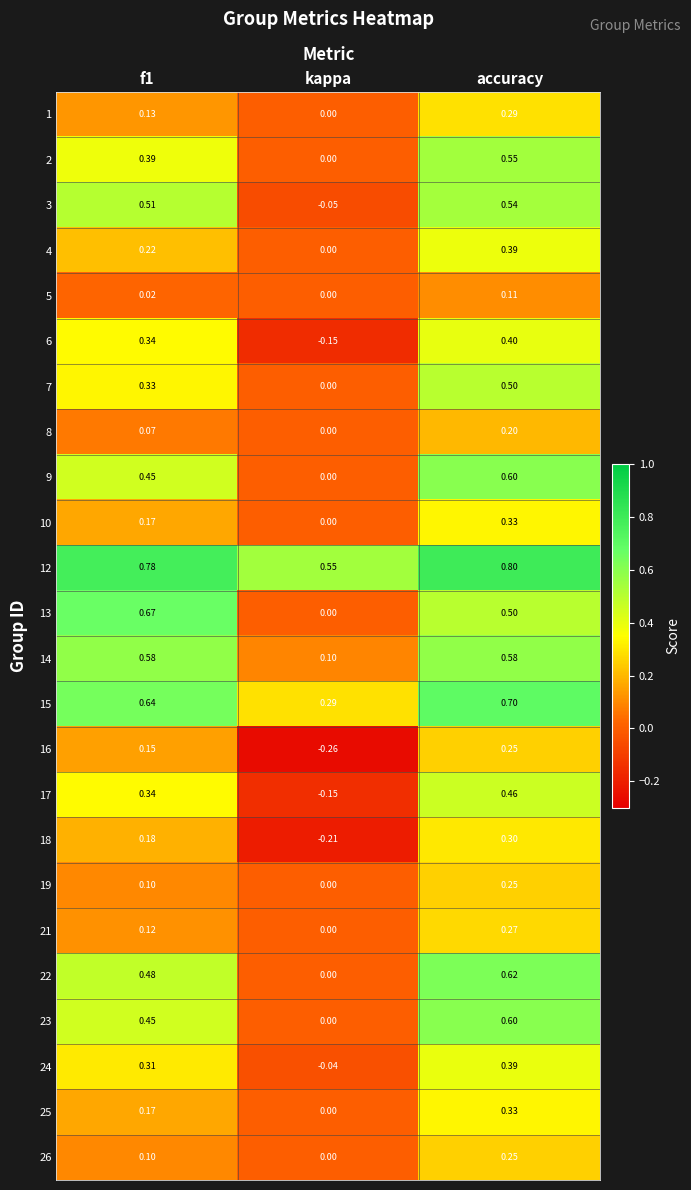

How many distinct data groups are displayed?

24